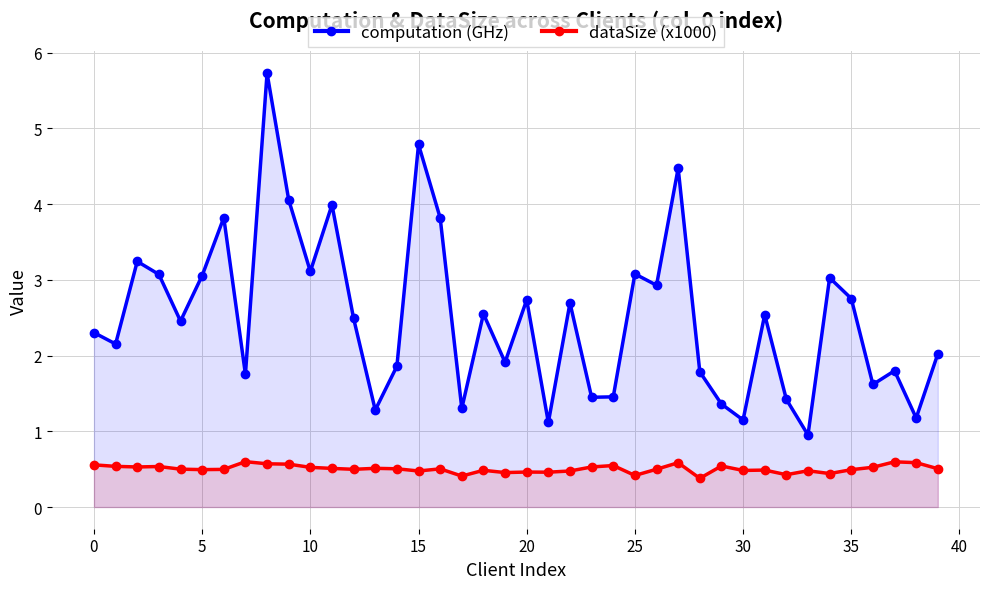

The value of computation (GHz) at 0 is 2.2. True or false?

True